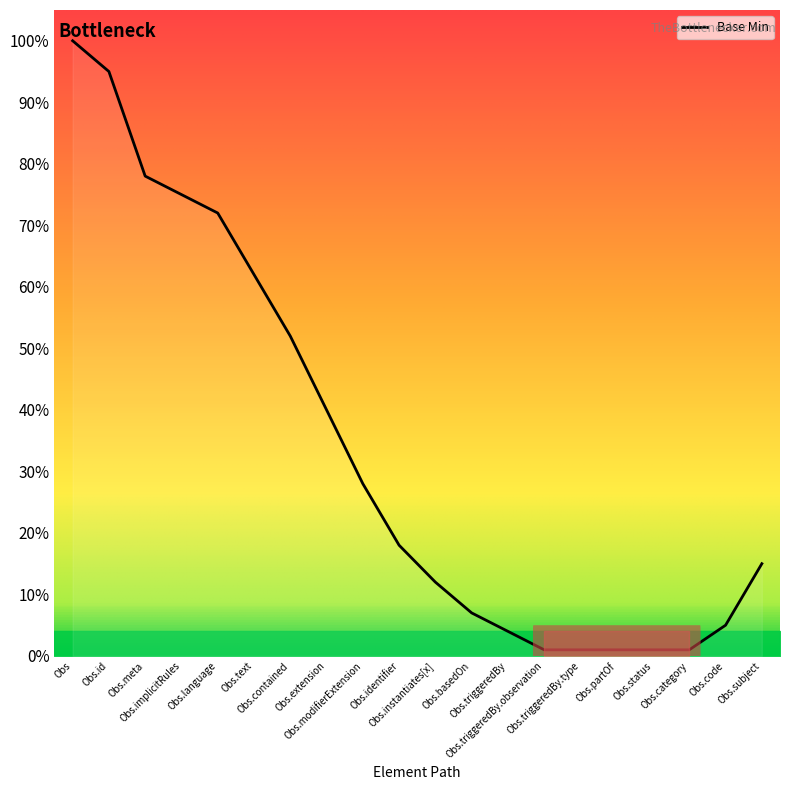

Does the chart display data point markers on the line(s)?

No